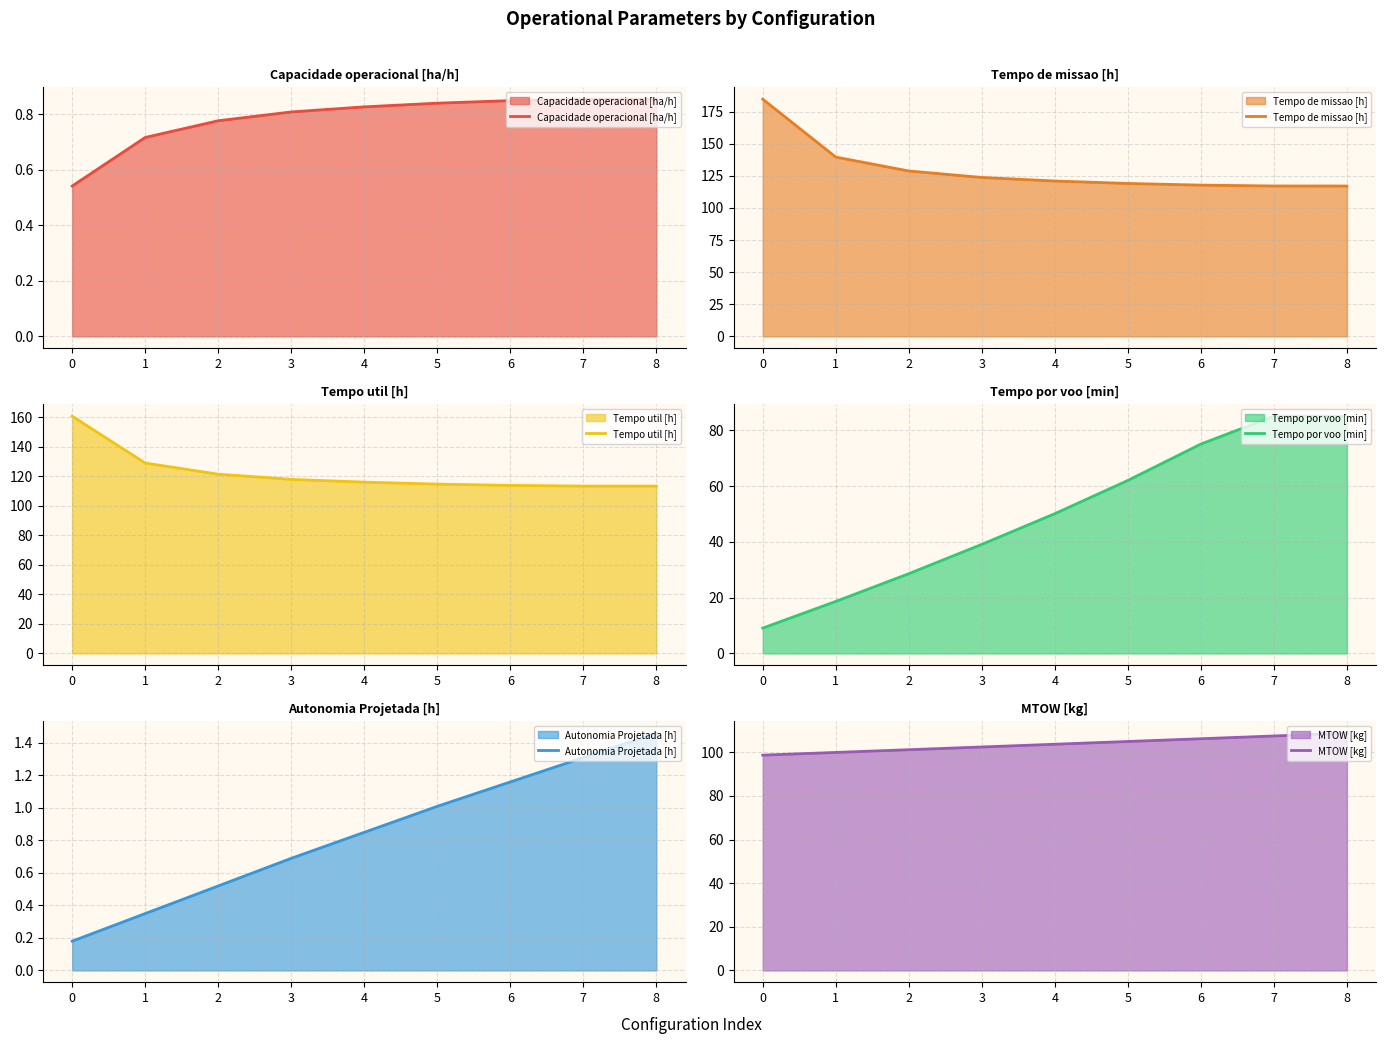

True or false: Autonomia Projetada [h] and Tempo de missao [h] cross at least once.

False